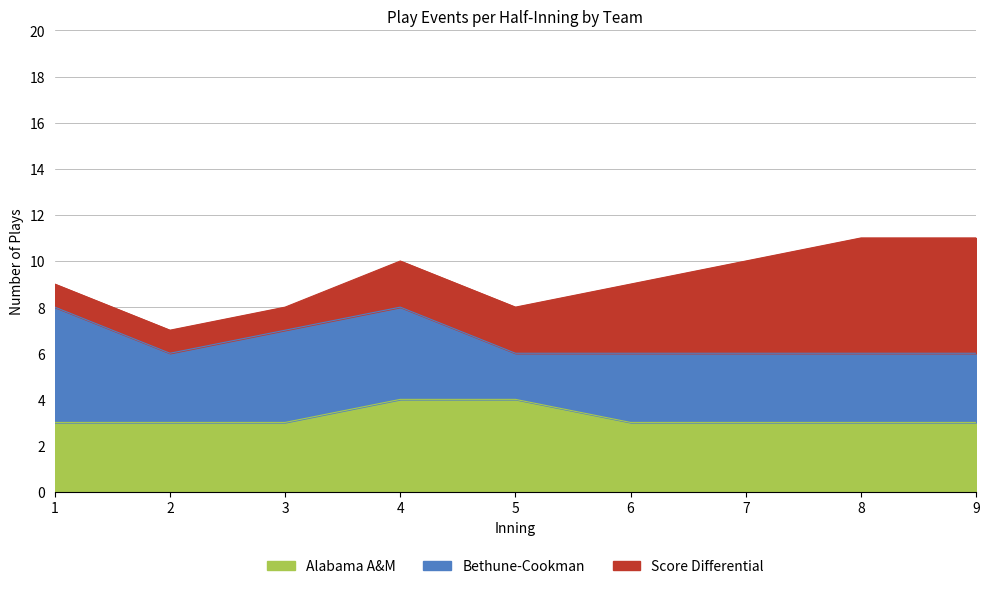

Count the number of categories in the chart.

9